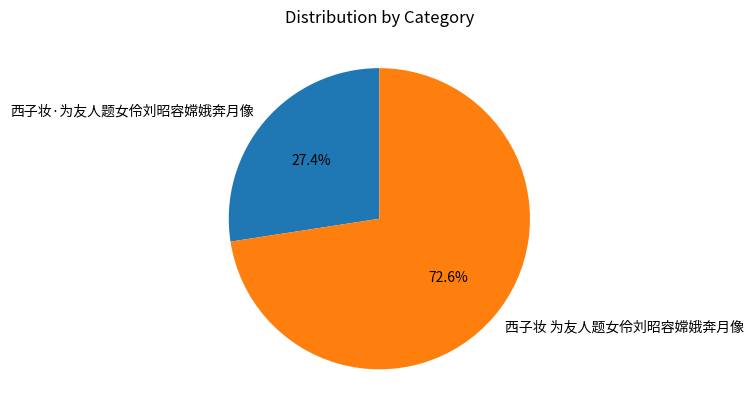

Rank the categories by value from highest to lowest.

西子妆 为友人题女伶刘昭容嫦娥奔月像, 西子妆·为友人题女伶刘昭容嫦娥奔月像